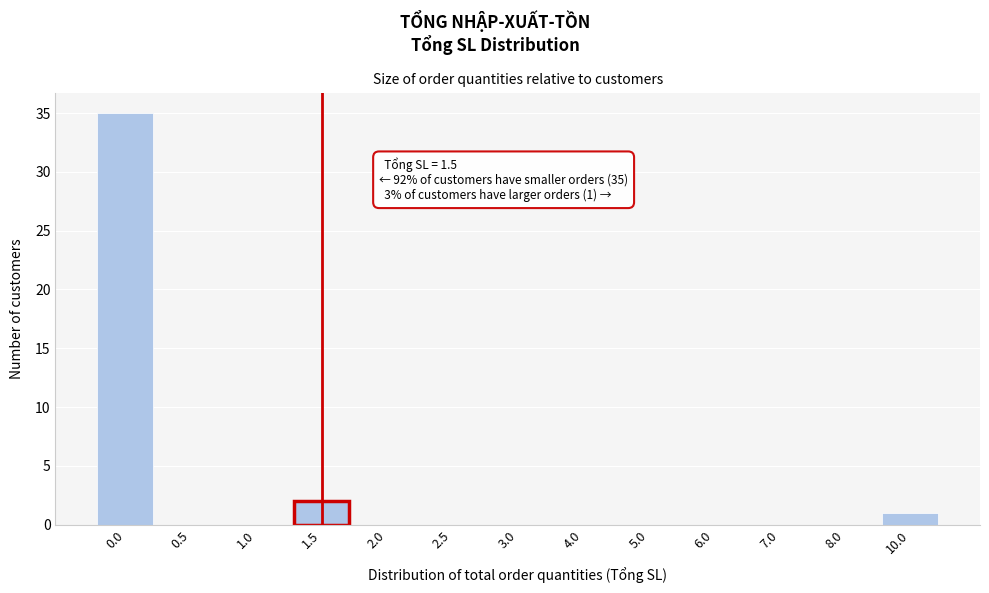

Reading left to right, extract all data points from this chart.

0.0=35	0.5=0	1.0=0	1.5=2	2.0=0	2.5=0	3.0=0	4.0=0	5.0=0	6.0=0	7.0=0	8.0=0	10.0=1